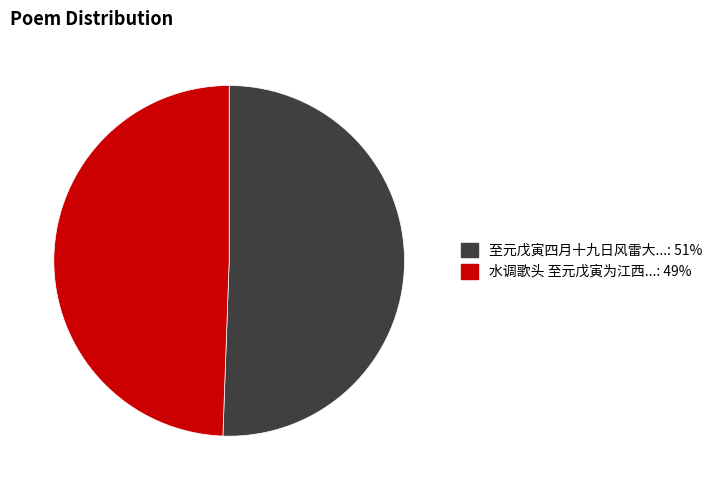

Is there any slice that represents more than half of the pie?

Yes